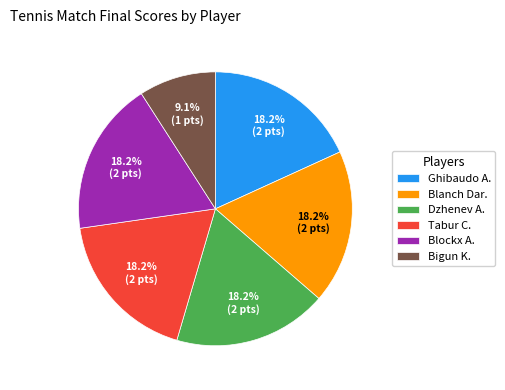

Approximately how many times larger is the value at Tabur C. compared to Blockx A.?

1.0